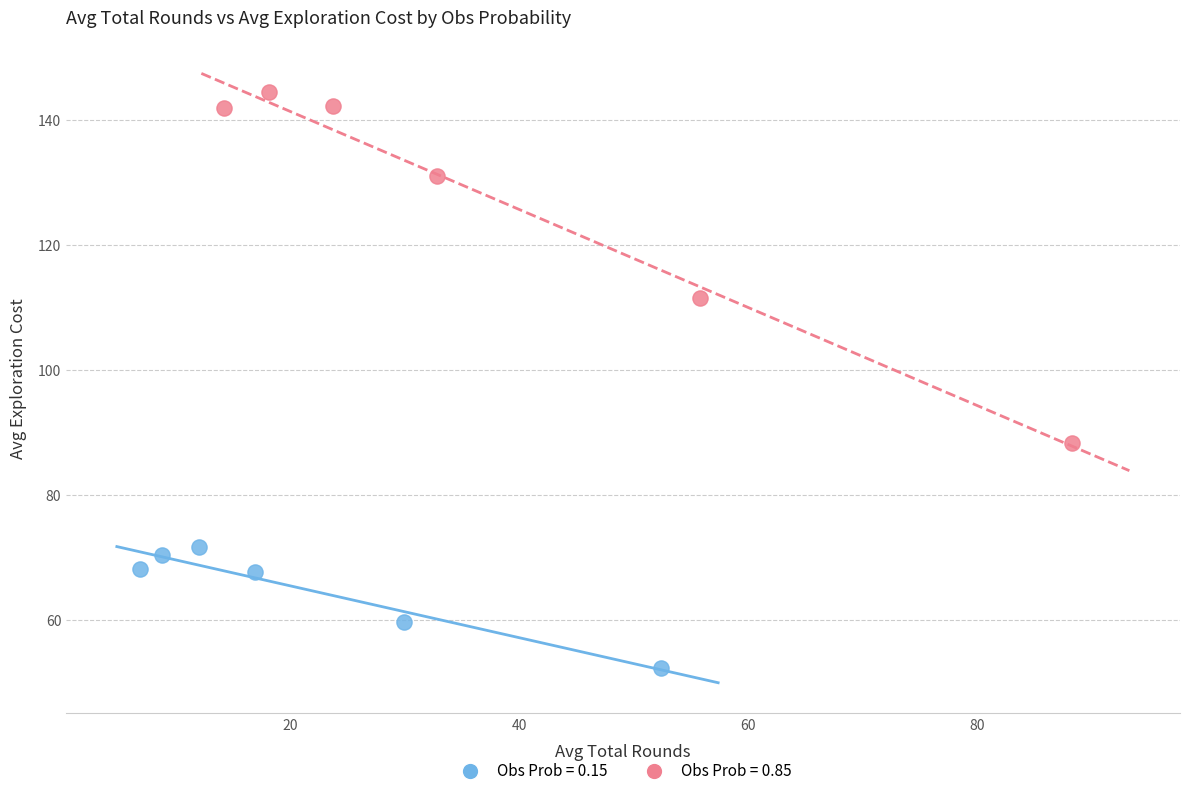

Which series contains the highest Y value?

Obs Prob = 0.85